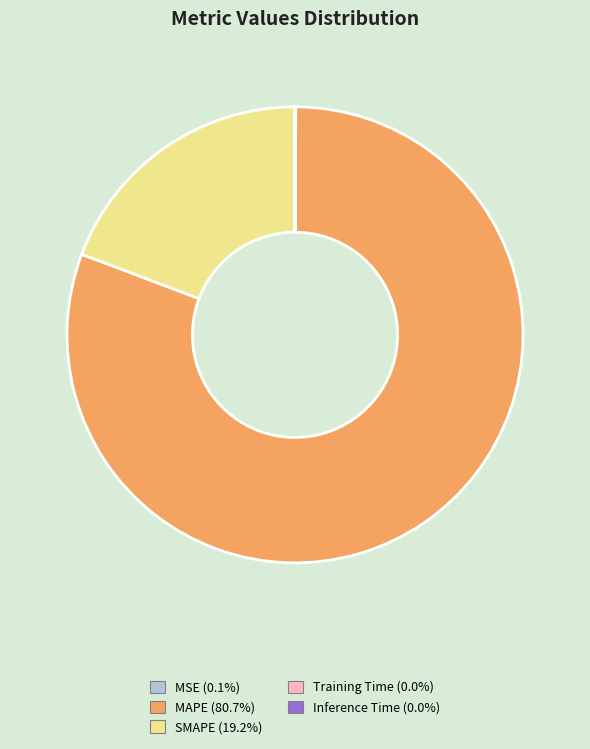

What is the largest slice in the pie chart?

MAPE